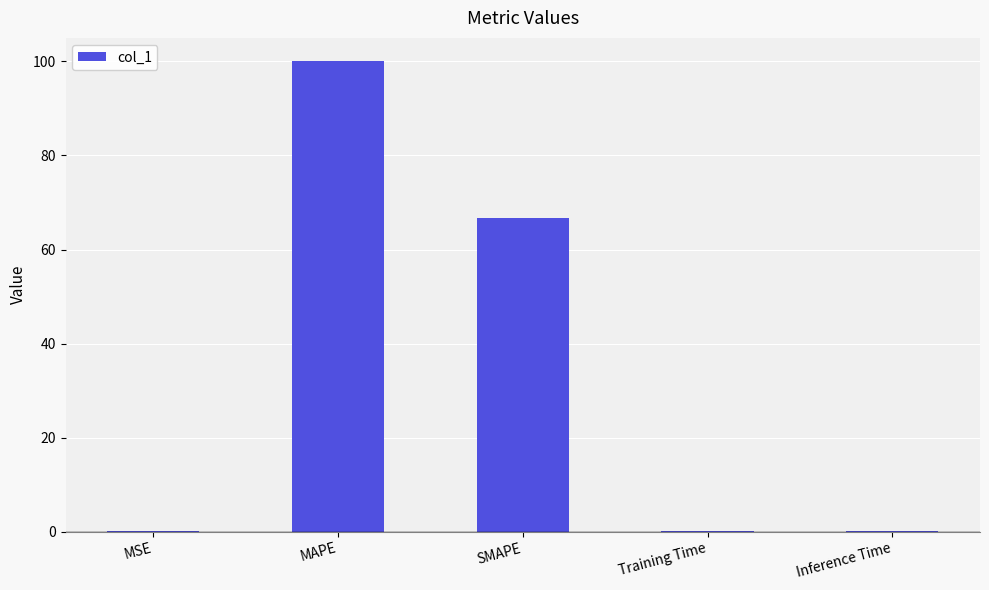

Is it true that the value at SMAPE is 23.0?

False